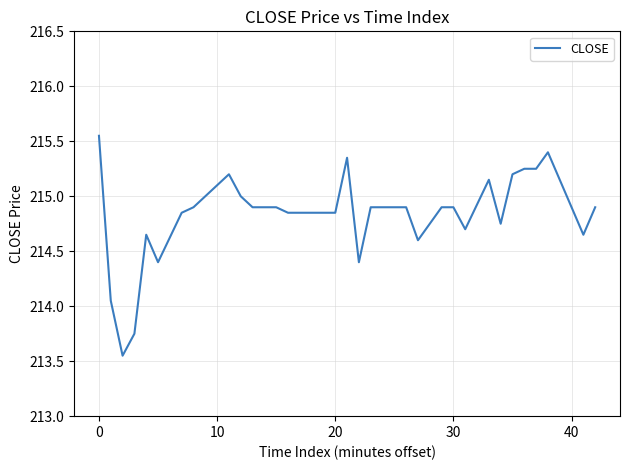

Is this an area chart (filled region under the line)?

No